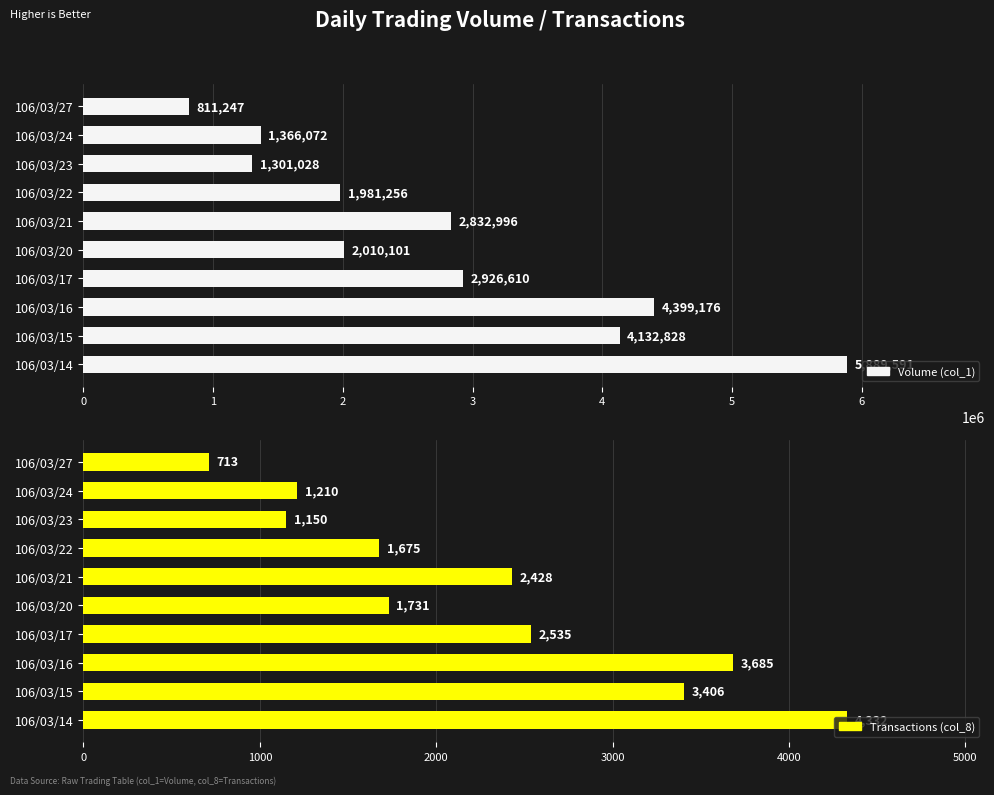

Is it true that Transactions (col_8) equals 3685 at 106/03/16?

True